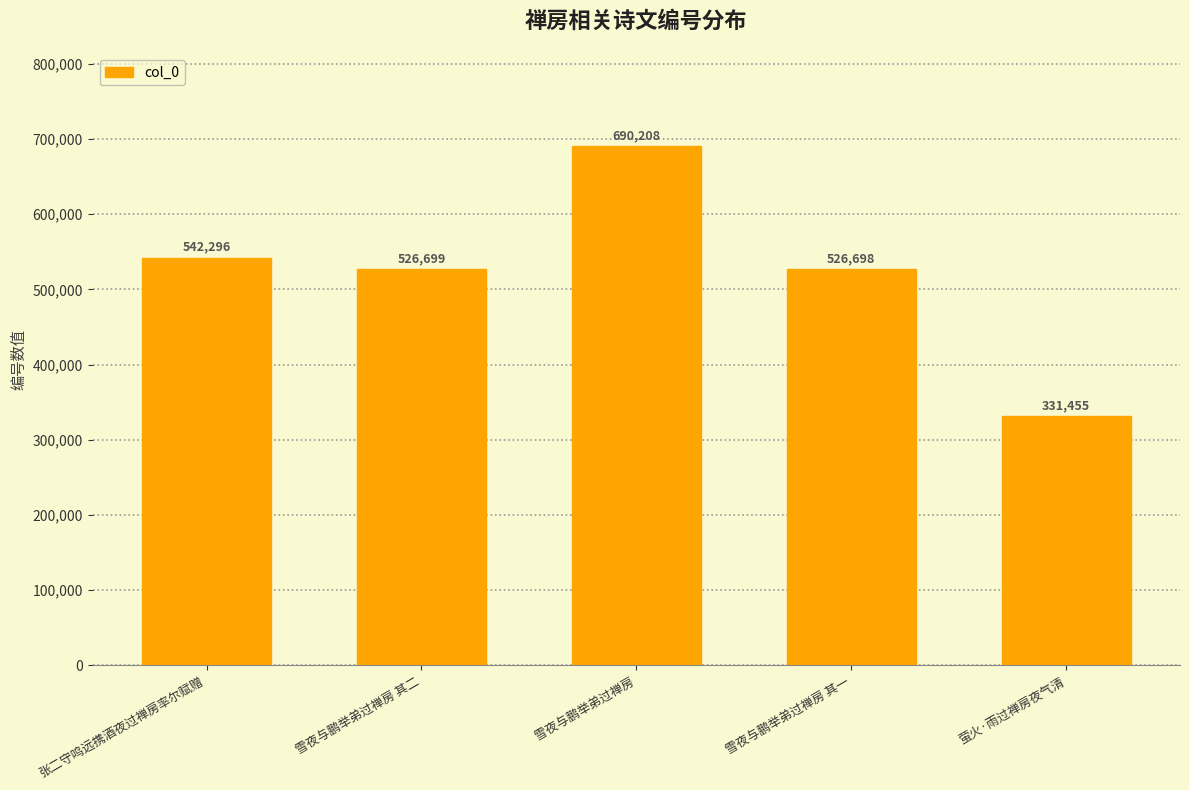

What is the greatest value displayed?

690208